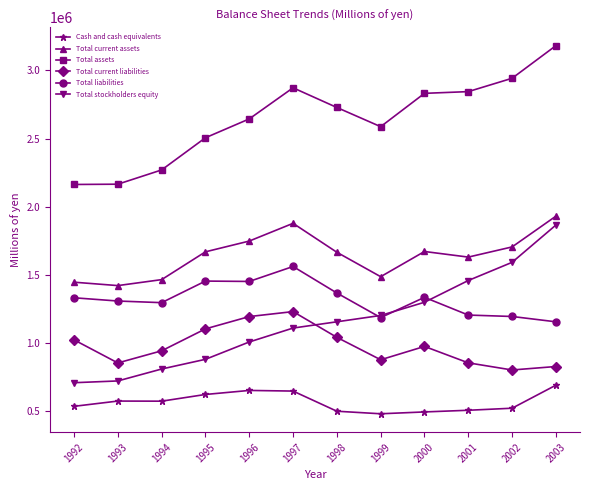

At which label does Total current liabilities first exceed 974790?

1992